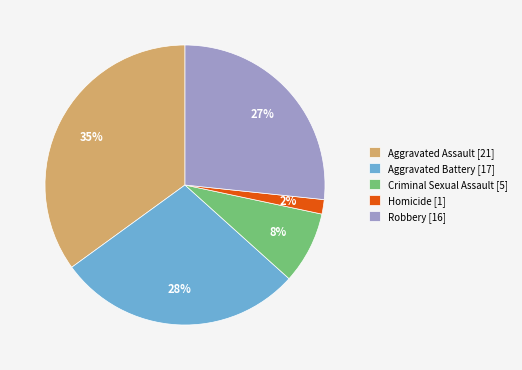

Which has a higher value, Homicide [1] or Criminal Sexual Assault [5]?

Criminal Sexual Assault [5]